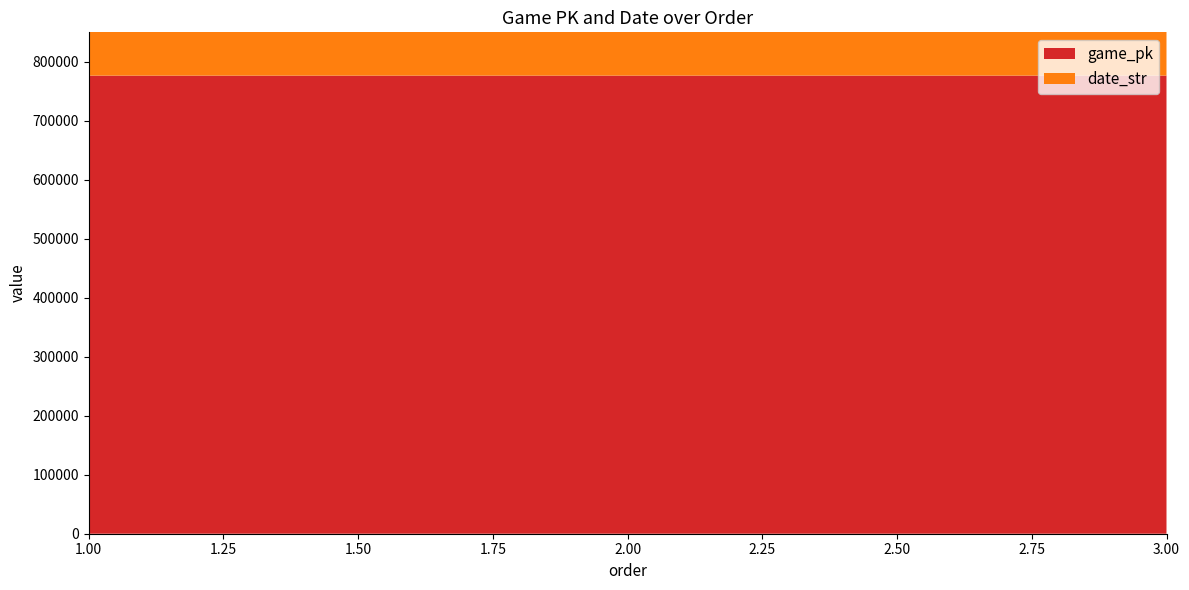

Reading right to left, list all the values displayed in this chart.

game_pk: 3=776643	2=776629	1=776612
date_str: 3=250822	2=250823	1=250824